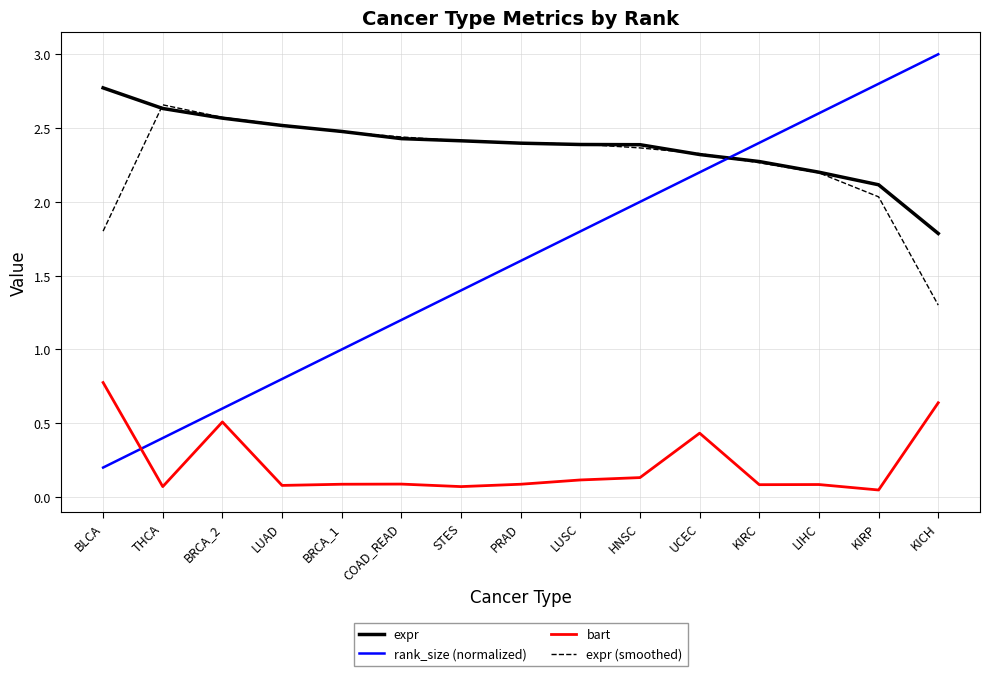

Is it true that rank_size (normalized) equals 2.2 at UCEC?

True